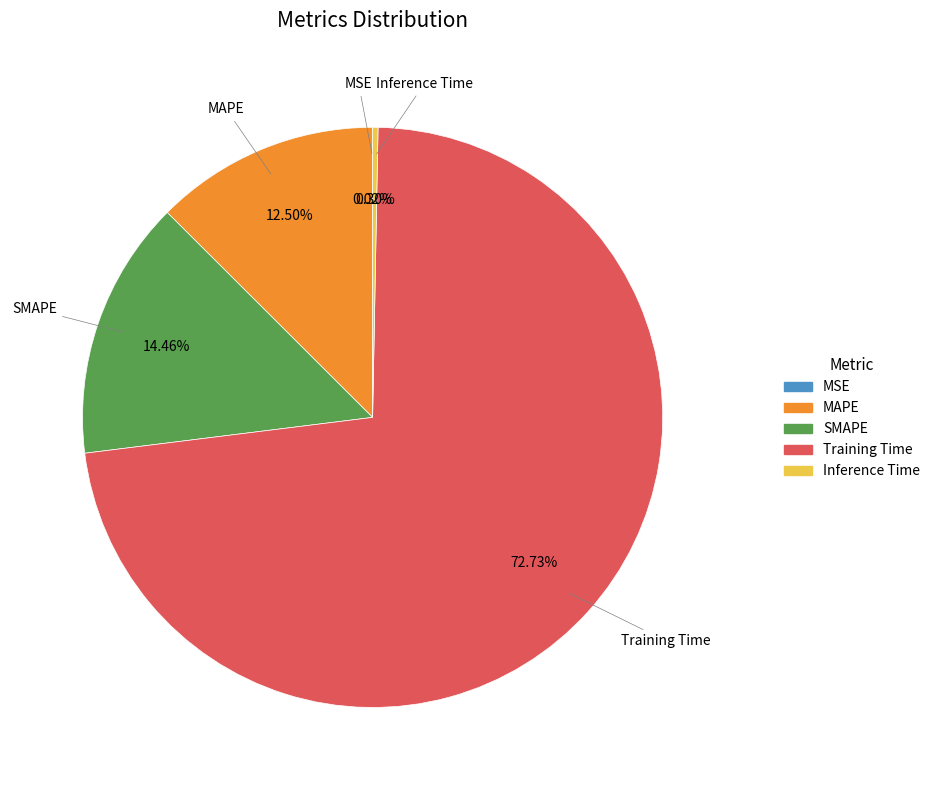

Which slice is the largest?

Training Time